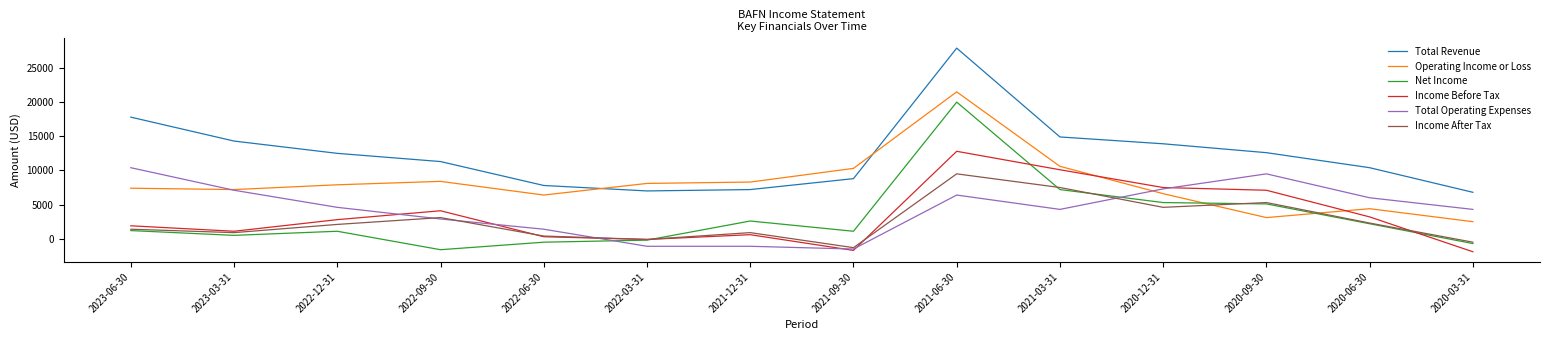

True or false: Income Before Tax and Total Revenue intersect in this chart.

False